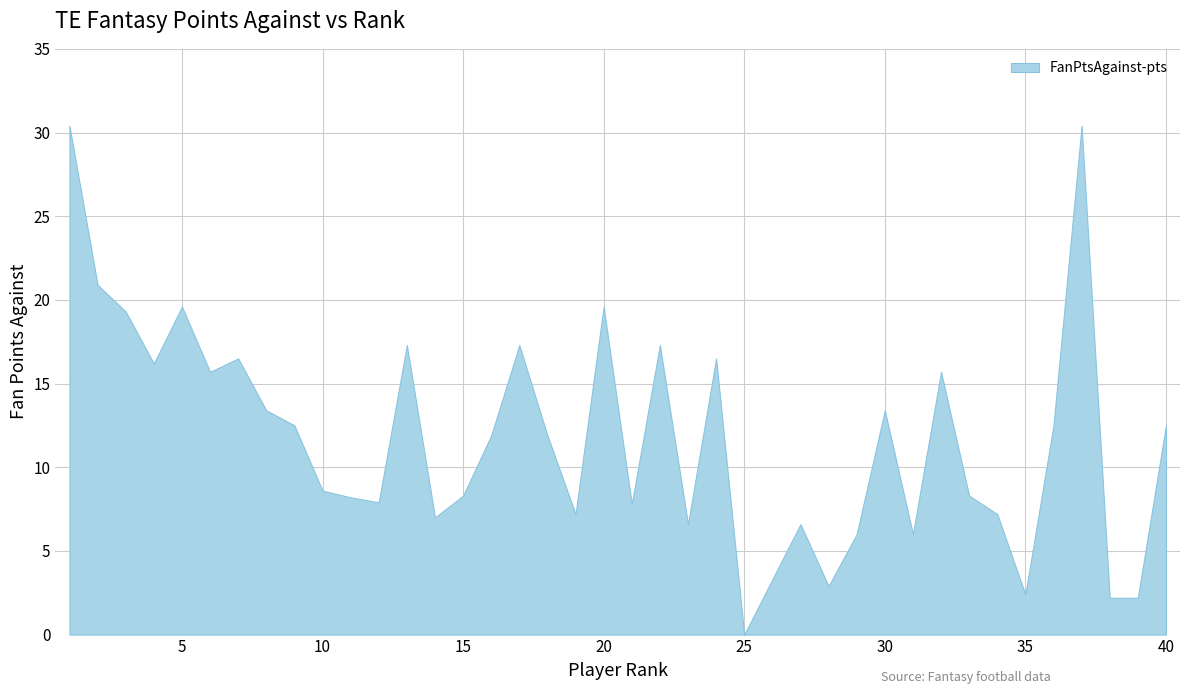

Reading left to right, transcribe all the data shown in this chart.

Rank: Travis Kelce=1.0	Mark Andrews=2.0	Darren Waller=3.0	Dallas Goedert=4.0	Taysom Hill=5.0	T.J. Hockenson=6.0	Dalton Kincaid=7.0	George Kittle=8.0	Gerald Everett=9.0	Logan Thomas=10.0	Sam LaPorta=11.0	David Njoku=12.0	Mike Gesicki=13.0	Evan Engram=14.0	Cade Otton=15.0	Kyle Pitts=16.0	Pharaoh Brown=17.0	Jonnu Smith=18.0	Luke Musgrave=19.0	Foster Moreau=20.0	Trey McBride=21.0	Hunter Henry=22.0	Colby Parkinson=23.0	Dawson Knox=24.0	Zach Ertz=25.0	Connor Heyward=26.0	Noah Fant=27.0	Andrew Ogletree=28.0	Austin Hooper=29.0	Ross Dwelley=30.0	Michael Mayer=31.0	Josh Oliver=32.0	Ko Kieft=33.0	Tucker Kraft=34.0	Nate Adkins=35.0	Donald Parham=36.0	Noah Gray=37.0	Tyler Higbee=38.0	Brycen Hopkins=39.0	Stone Smartt=40.0
FanPtsAgainst-pts: Travis Kelce=30.4	Mark Andrews=20.9	Darren Waller=19.3	Dallas Goedert=16.2	Taysom Hill=19.6	T.J. Hockenson=15.7	Dalton Kincaid=16.5	George Kittle=13.4	Gerald Everett=12.5	Logan Thomas=8.6	Sam LaPorta=8.2	David Njoku=7.9	Mike Gesicki=17.3	Evan Engram=7.0	Cade Otton=8.3	Kyle Pitts=11.9	Pharaoh Brown=17.3	Jonnu Smith=11.9	Luke Musgrave=7.2	Foster Moreau=19.6	Trey McBride=7.8	Hunter Henry=17.3	Colby Parkinson=6.6	Dawson Knox=16.5	Zach Ertz=0.0	Connor Heyward=3.3	Noah Fant=6.6	Andrew Ogletree=2.9	Austin Hooper=6.0	Ross Dwelley=13.4	Michael Mayer=6.0	Josh Oliver=15.7	Ko Kieft=8.3	Tucker Kraft=7.2	Nate Adkins=2.4	Donald Parham=12.5	Noah Gray=30.4	Tyler Higbee=2.2	Brycen Hopkins=2.2	Stone Smartt=12.5